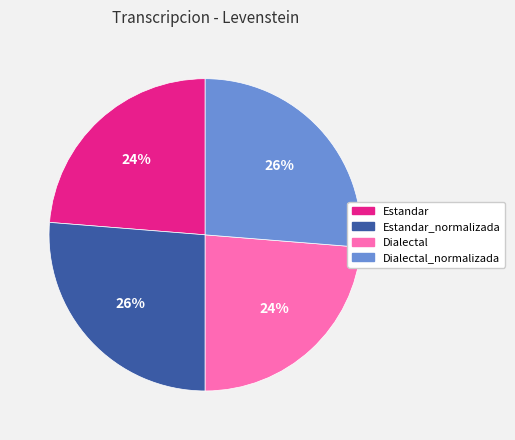

To the nearest percent, what portion does Dialectal_normalizada represent?

26%